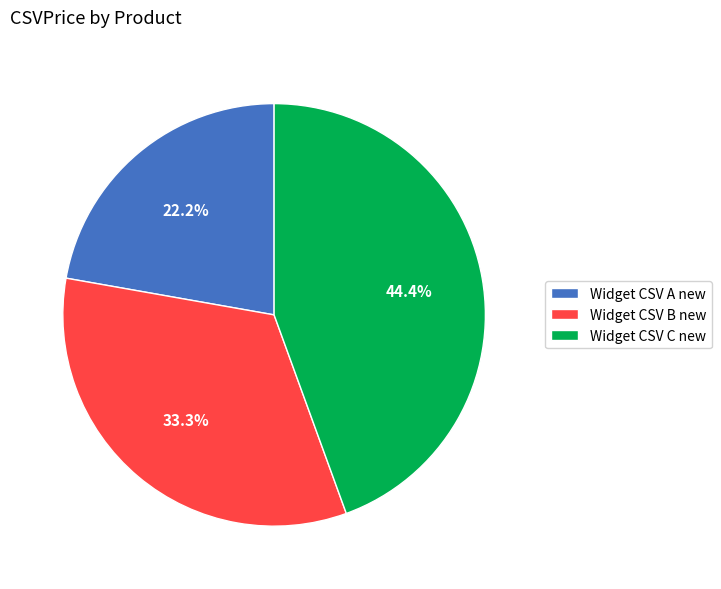

How many segments does this pie chart have?

3